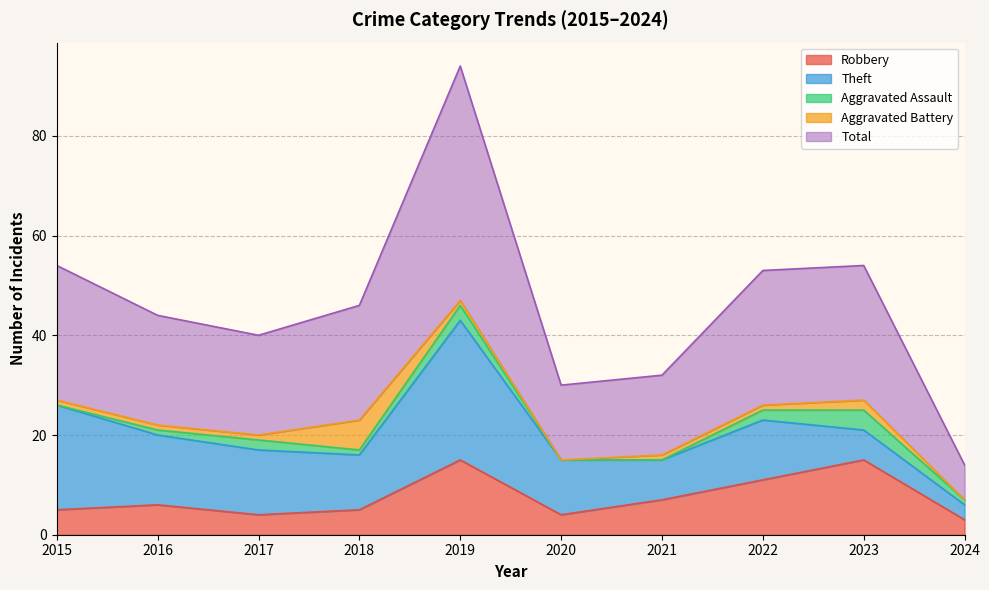

Which series has the largest range (max minus min)?

Total